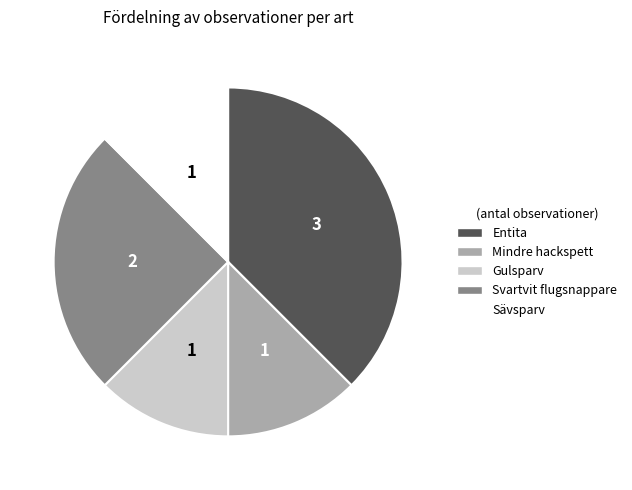

Which category has the biggest portion of the pie?

Entita